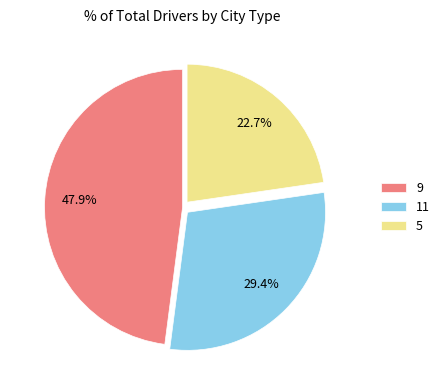

Is there any slice that represents more than half of the pie?

No